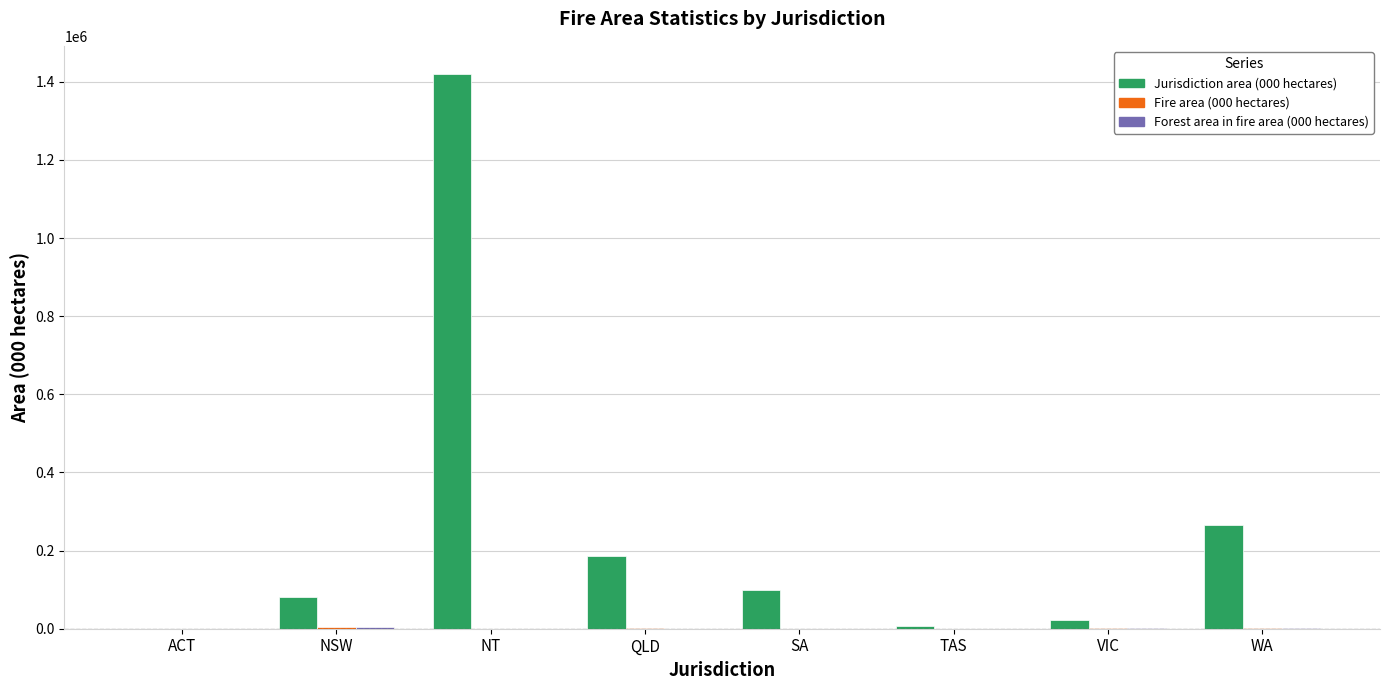

At which category is the sum across all series the highest?

NT